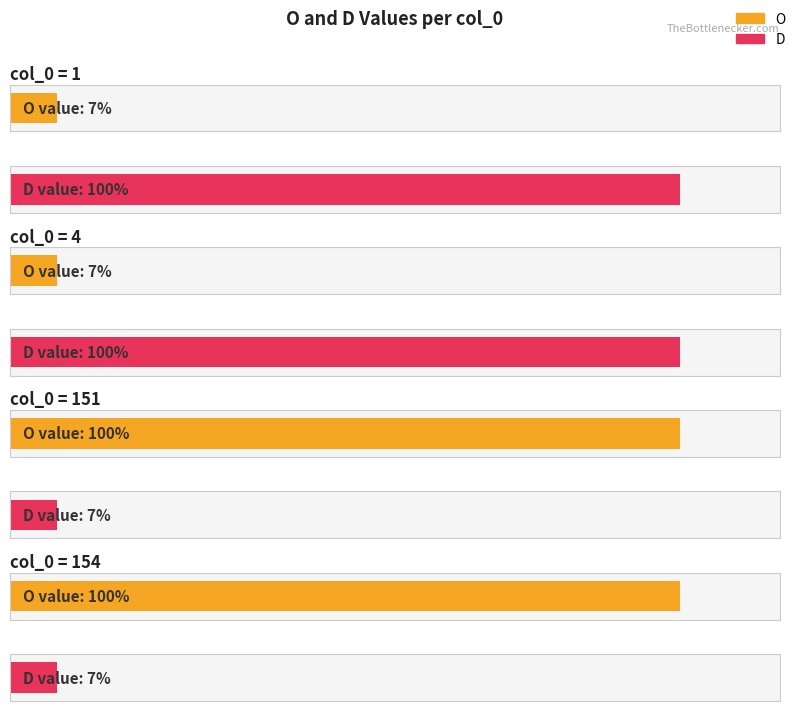

Is the value of D at 151 greater than the value of O at 154?

No